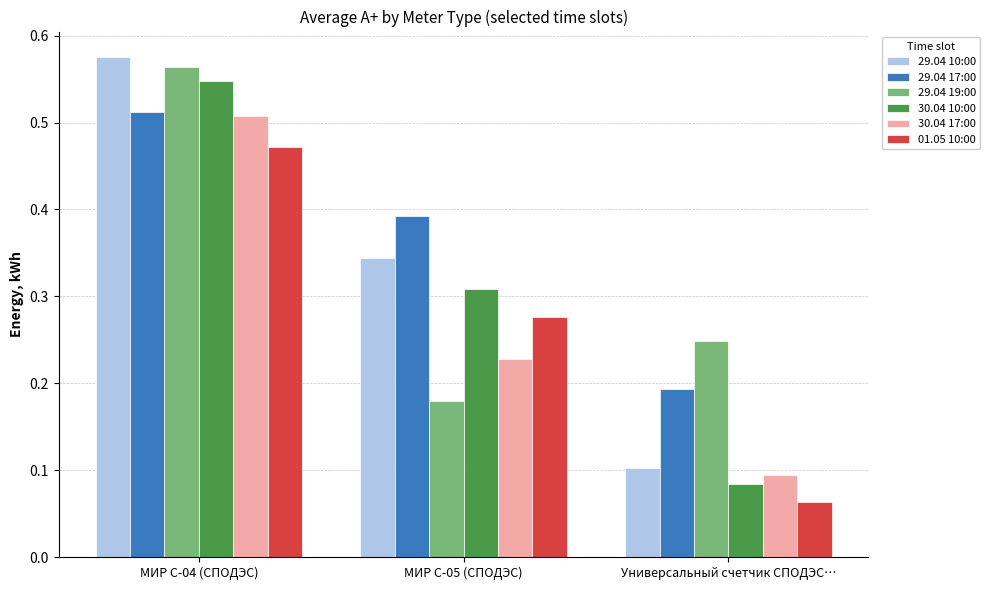

What is the total value across all series at МИР С-05 (СПОДЭС)?

1.7